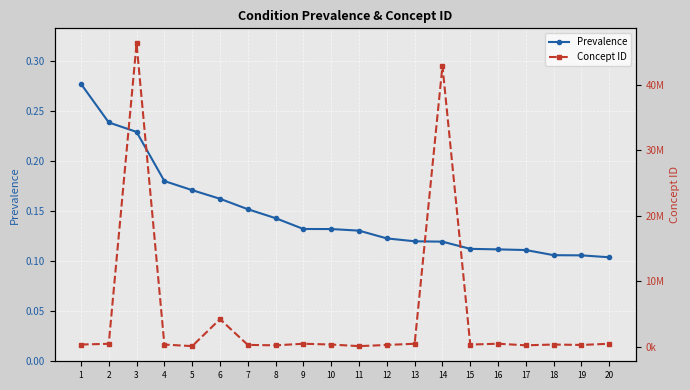

Is it true that Prevalence equals 0.1 at 16?

False